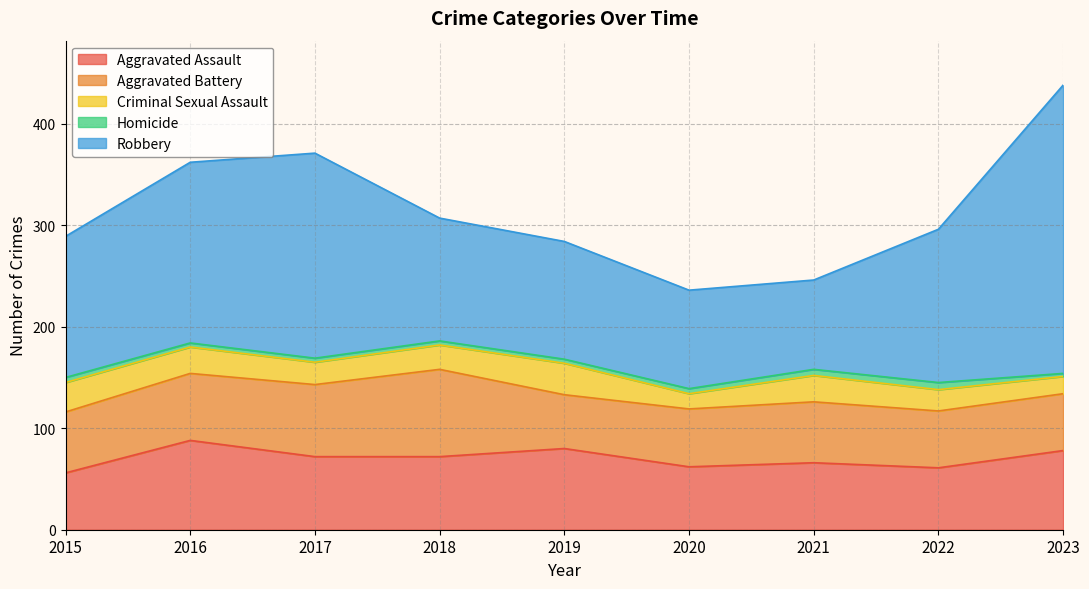

What is the sum of all Robbery values?

1376